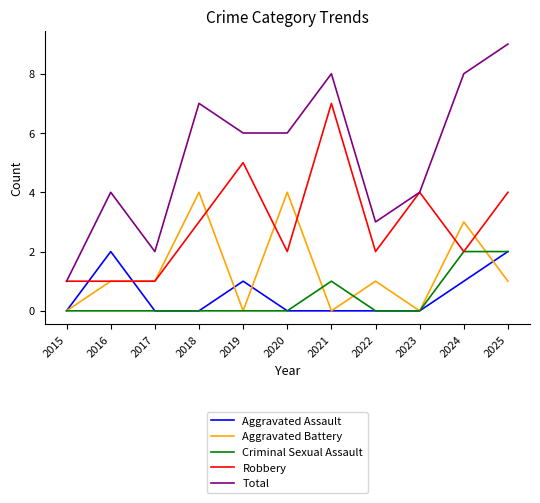

Which series has the largest range (max minus min)?

Total